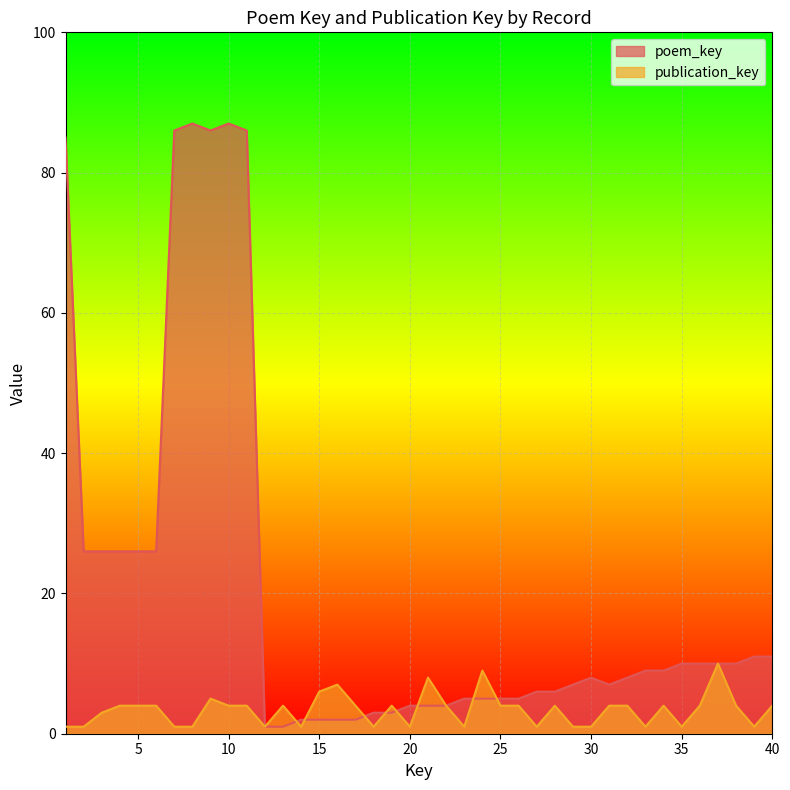

How many data points in poem_key are above 8?

19